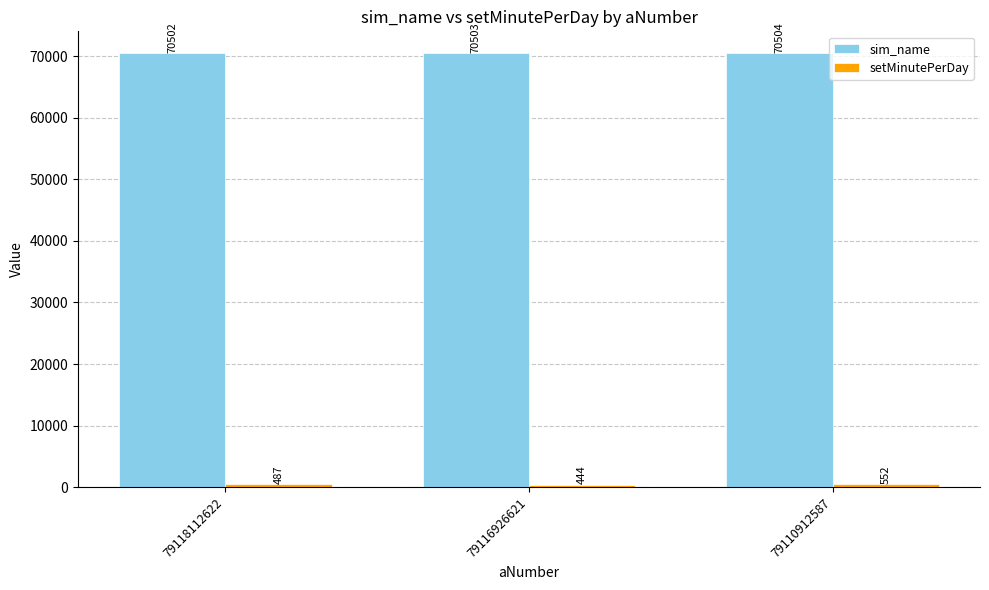

At how many categories does at least one series exceed 12553?

3